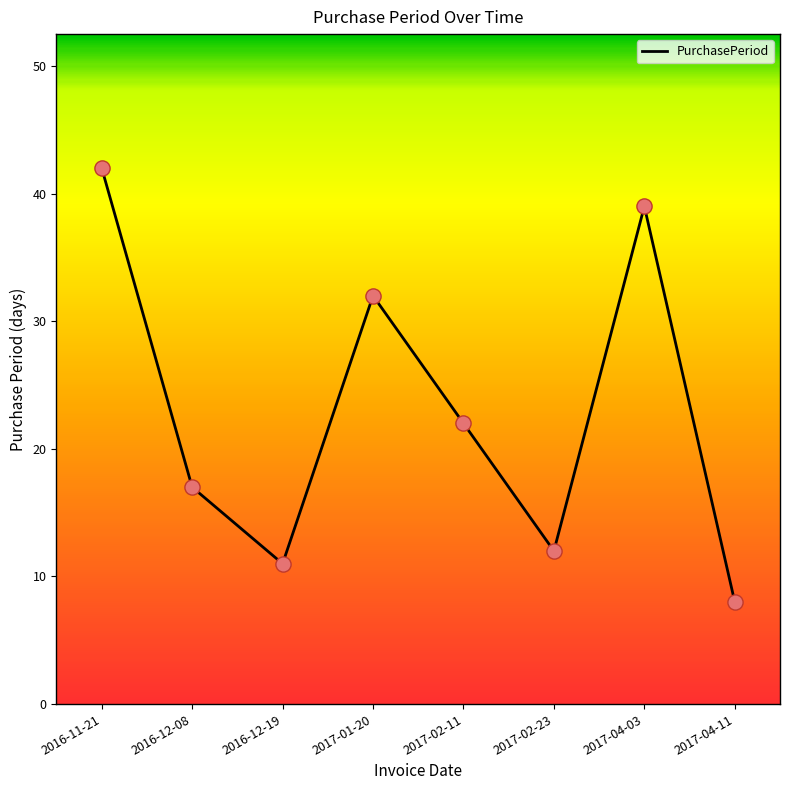

What is the change in value from 2016-12-08 to 2017-01-20?

+15